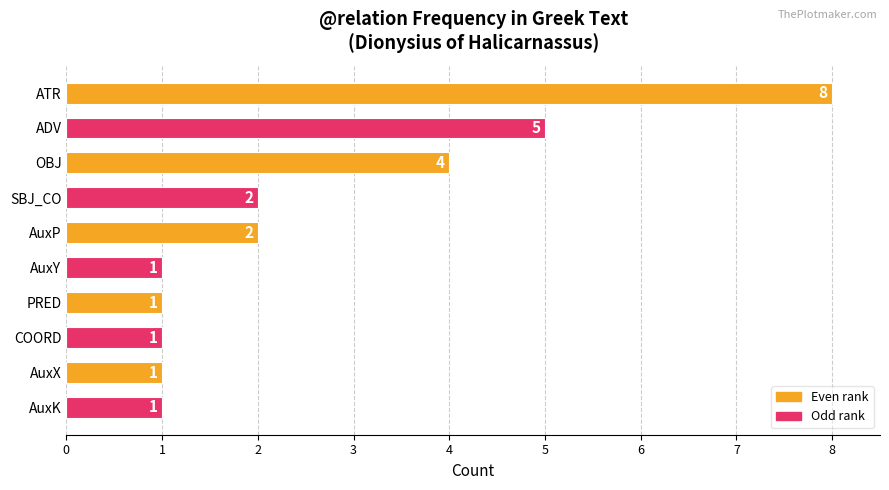

Count the number of categories in the chart.

10